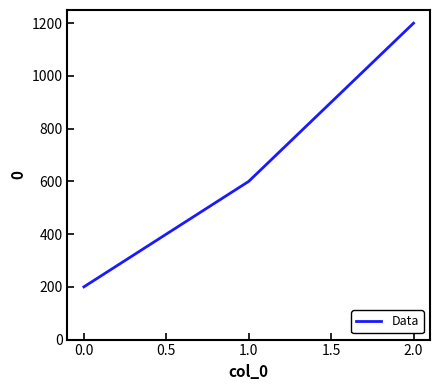

How many categories are shown in the chart?

3